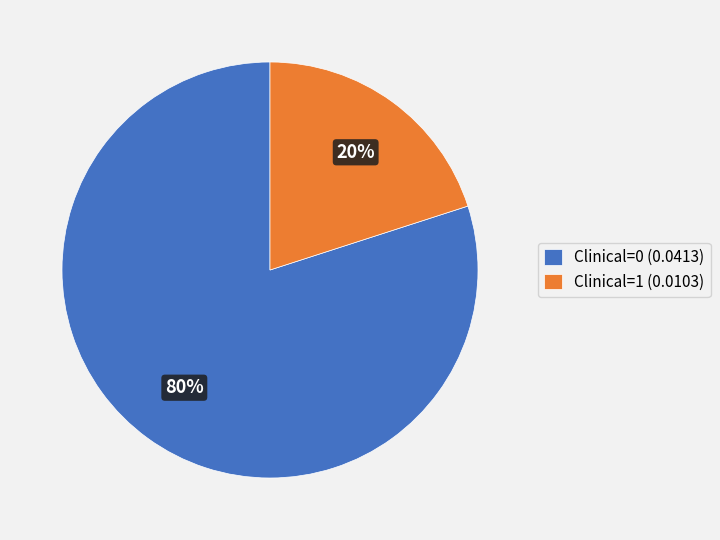

Is the sum of Clinical=1 and Clinical=0 greater than half?

Yes